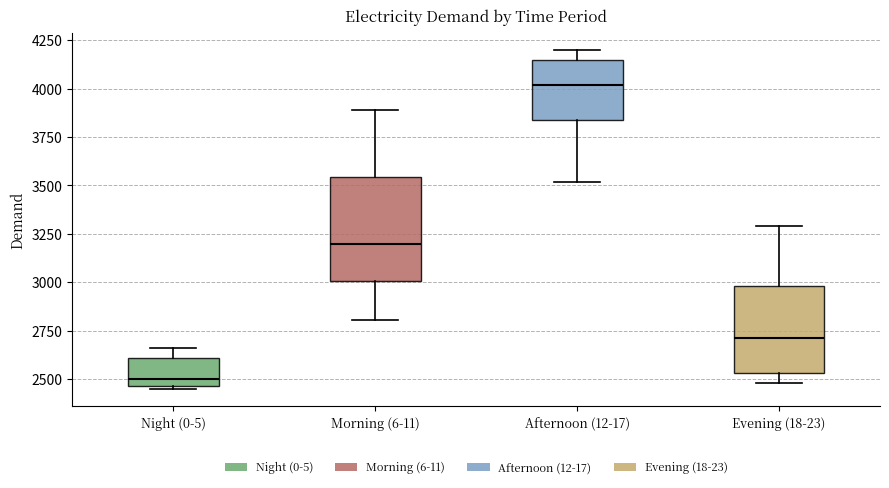

Reading left to right, transcribe this box plot: for each box, give where its median line is, the range the box spans, and where its two whiskers end, as read against the y-axis. The values are not printed on the chart, so give them approximately, as read against the axis.

Night (0-5): median 2500, box 2450 to 2600, whiskers 2450 (just below the box's lower edge) to 2650
Morning (6-11): median 3200, box 3000 to 3550, whiskers 2800 to 3900
Afternoon (12-17): median 4000, box 3850 to 4150, whiskers 3500 to 4200
Evening (18-23): median 2700, box 2550 to 3000, whiskers 2500 to 3300